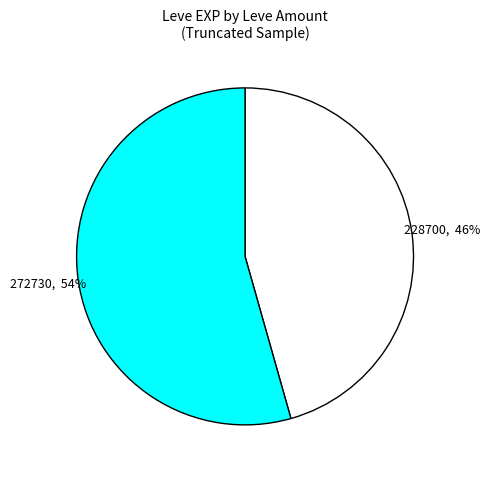

How many slices are in this pie chart?

2